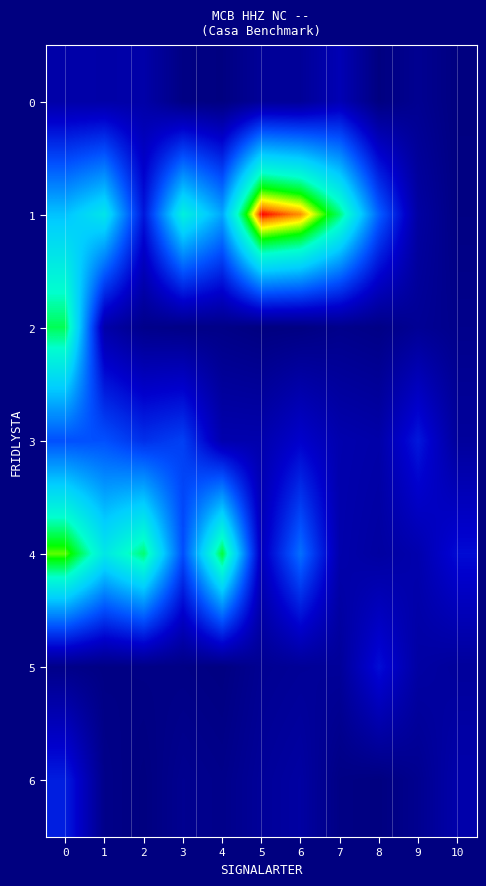

Between 4 and 10, which is larger?

4